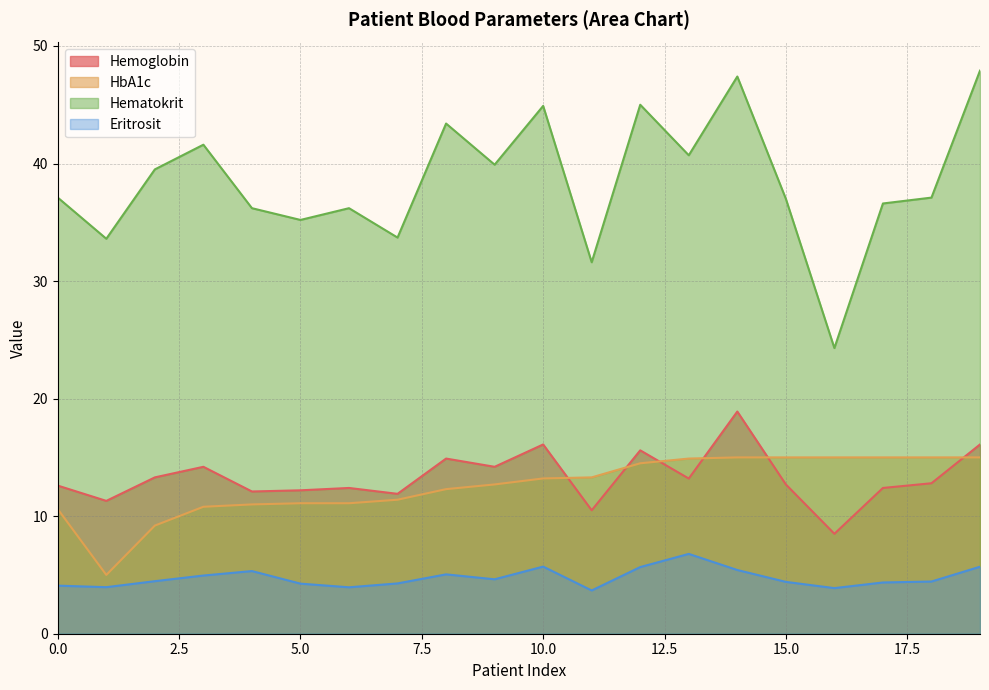

What is the maximum value for Hemoglobin?

18.9